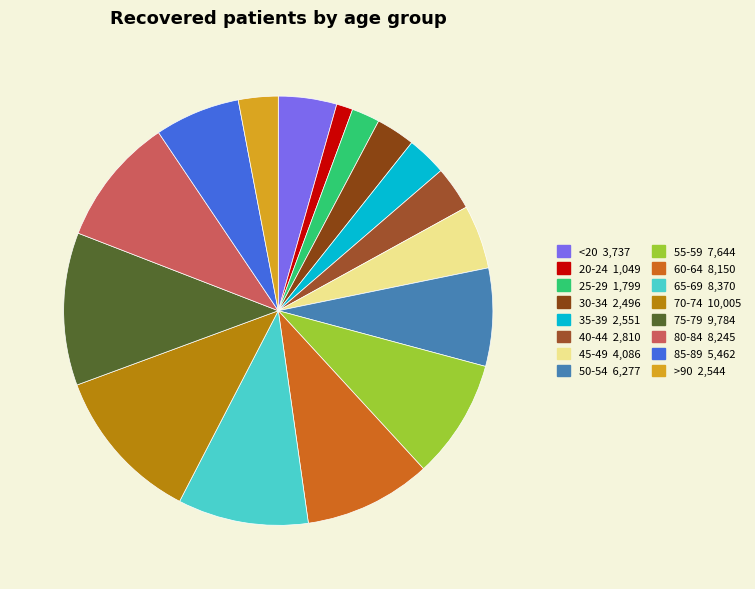

To the nearest percent, what percentage of the pie is 30-34?

3%